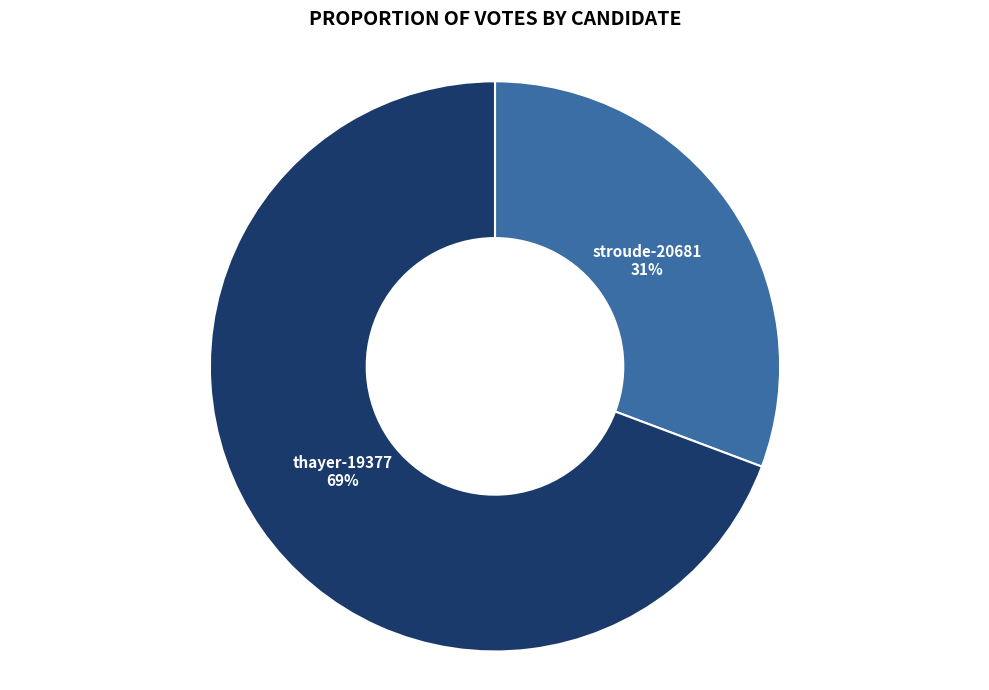

To the nearest percent, what is the average slice percentage?

50%